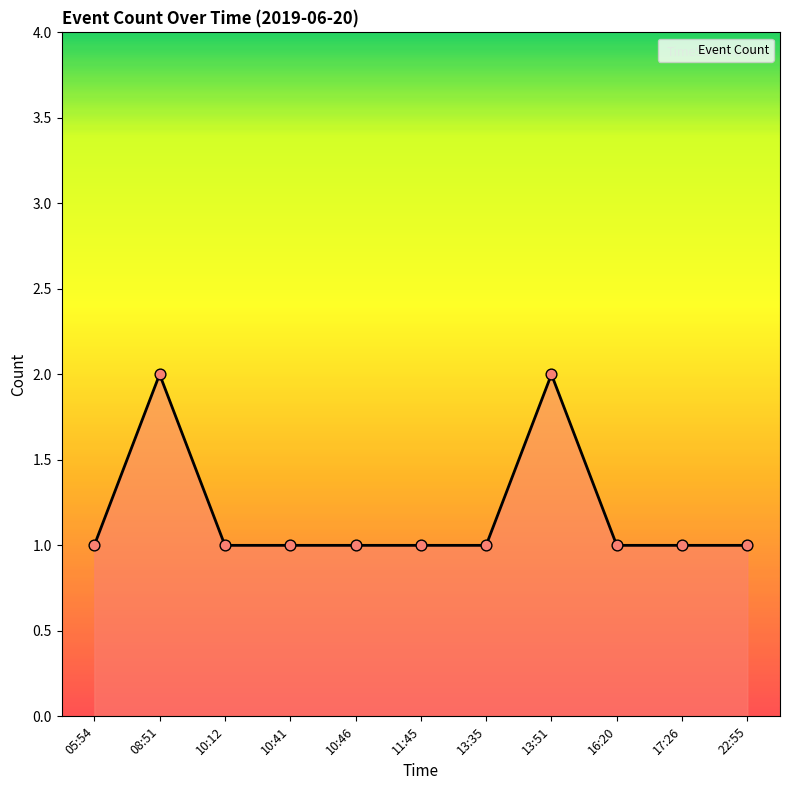

What is the ratio of the value at 05:54 to the value at 13:51?

0.5